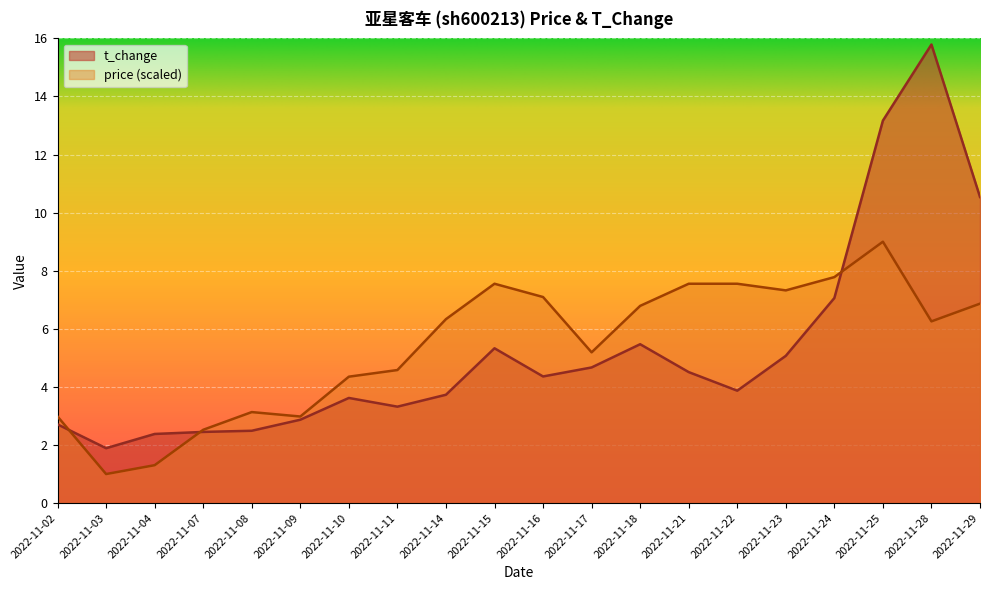

Which category has the lowest value across all series?

2022-11-03